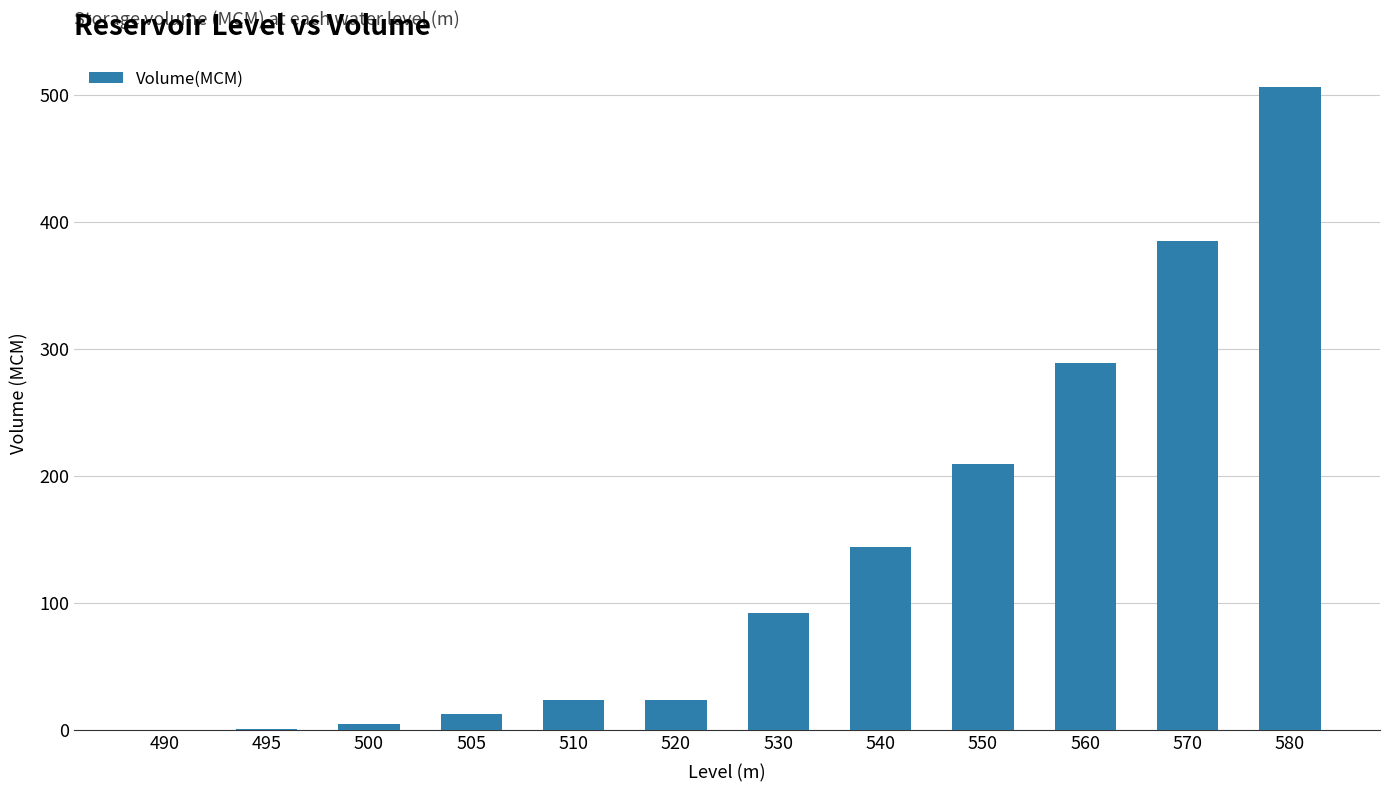

The chart shows a value of 288.9 at 560. True or false?

True